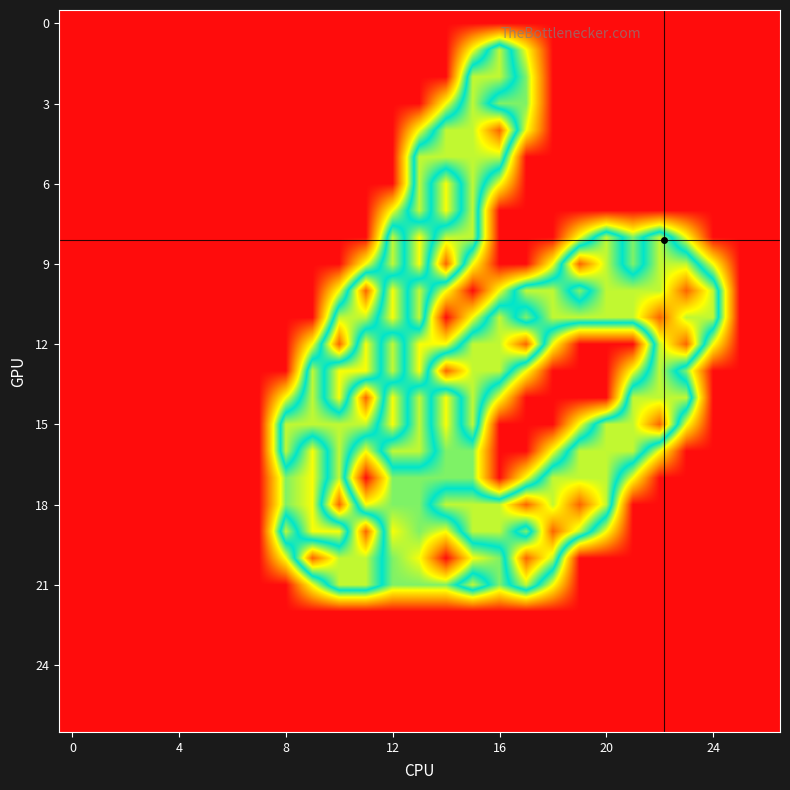

At how many categories does at least one series exceed 0?

17